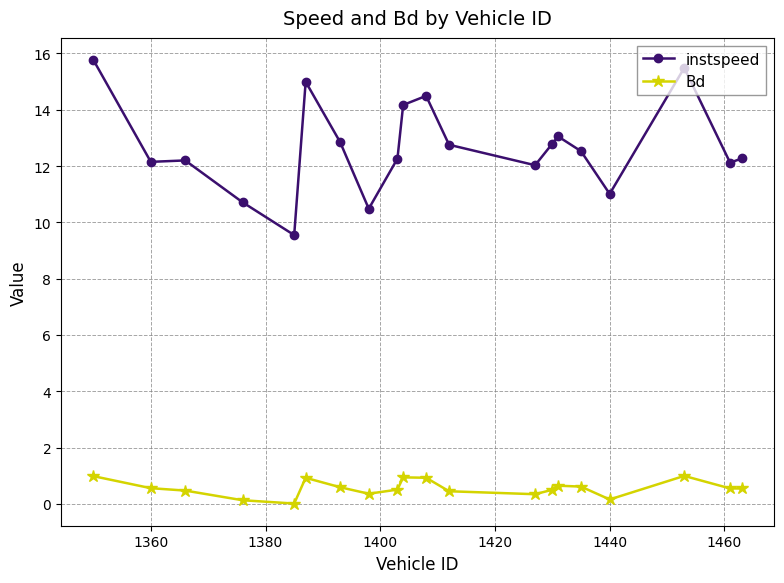

In instspeed, how many points are lower than both neighbors (excluding endpoints)?

6